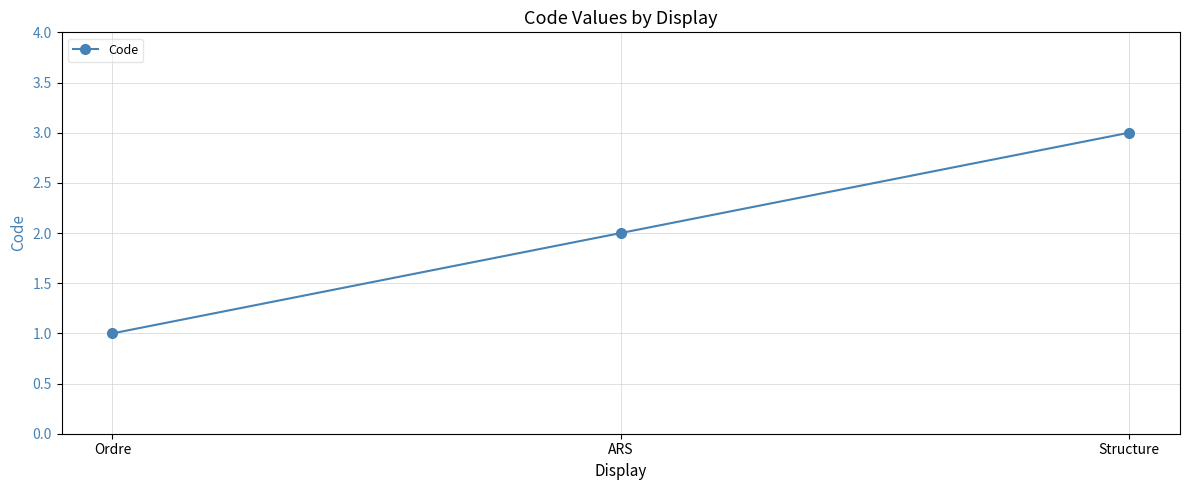

Reading left to right, transcribe all the data shown in this chart.

Ordre=1	ARS=2	Structure=3